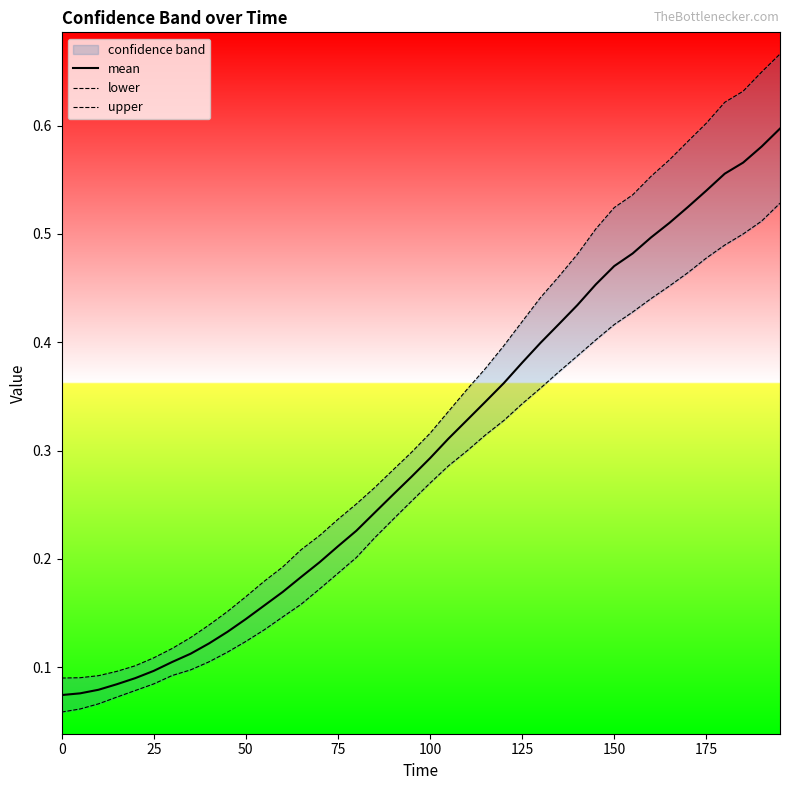

The value of mean at 25 is 0.1. True or false?

True